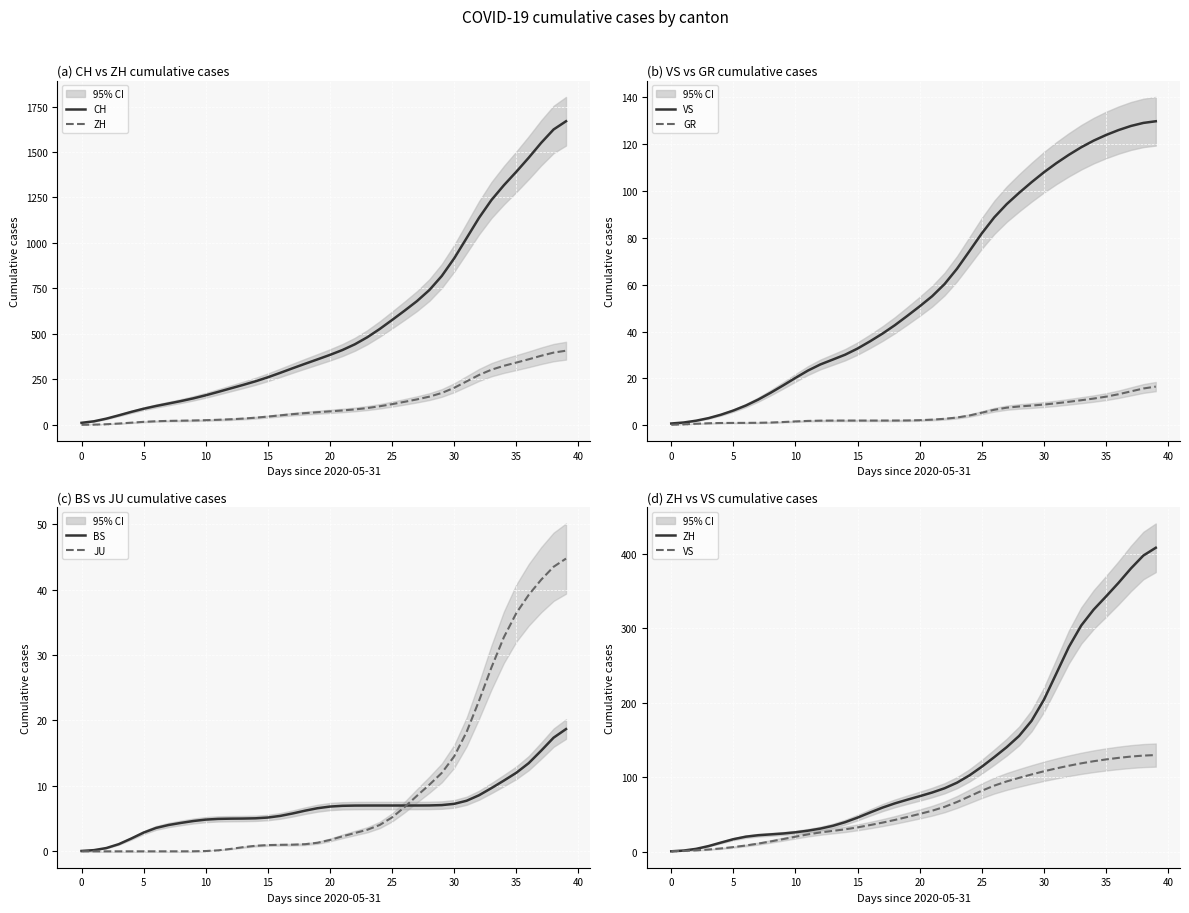

Is this an area chart (filled region under the line)?

No